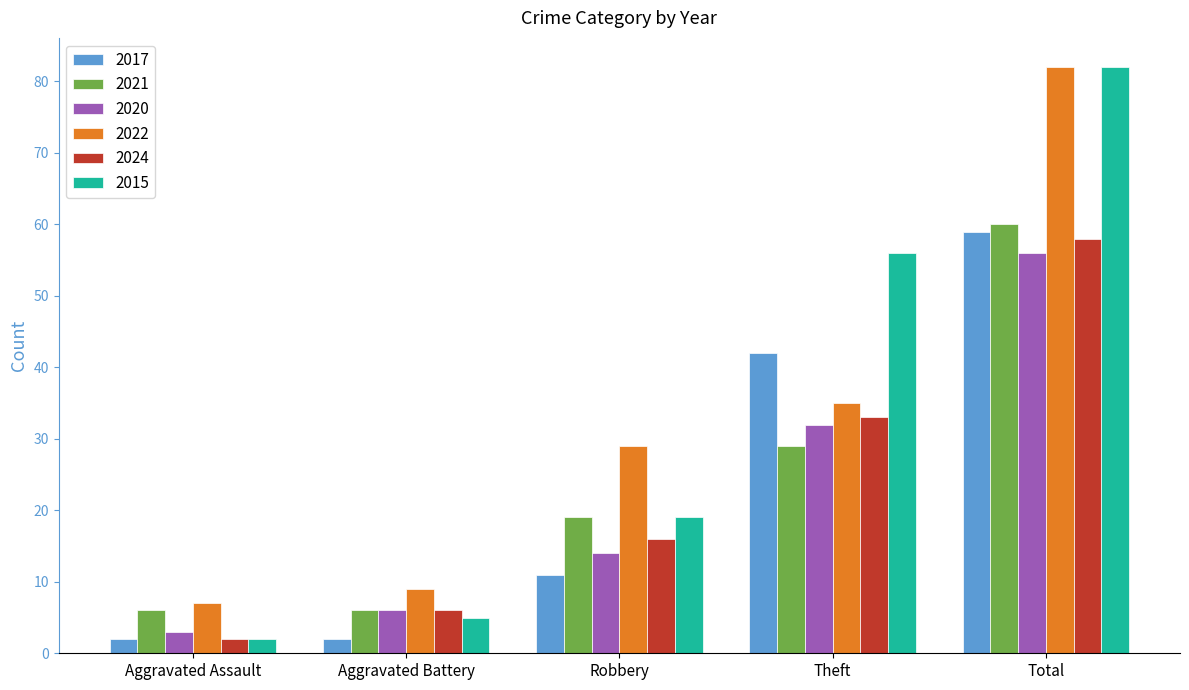

What is the total value across all series at Robbery?

108